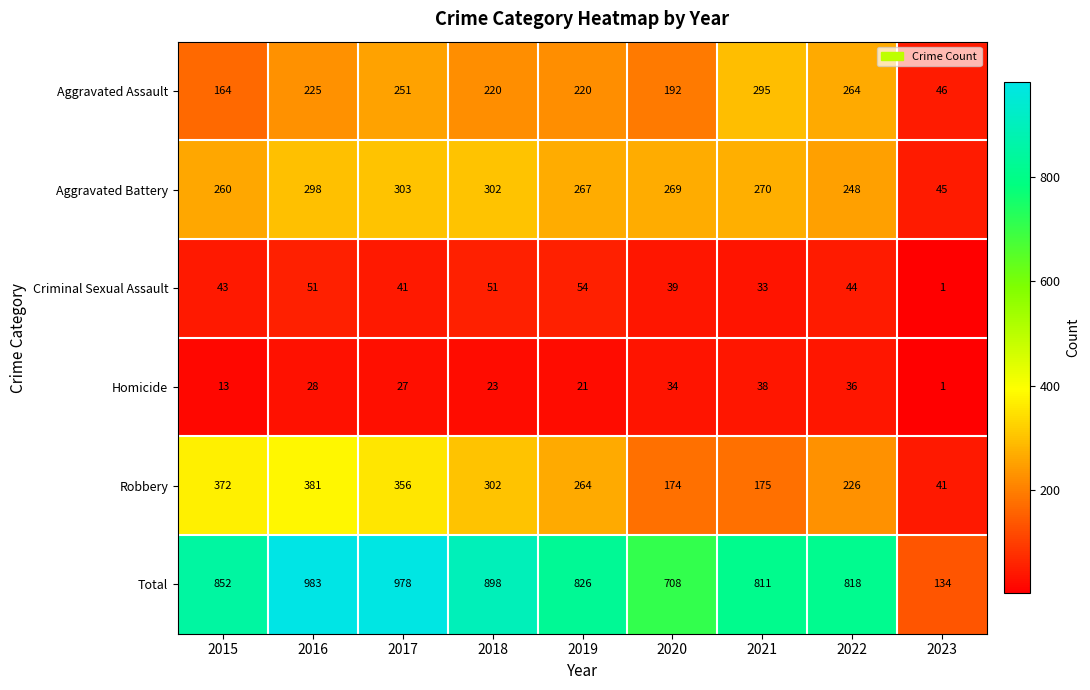

At how many categories does at least one series exceed 793?

7